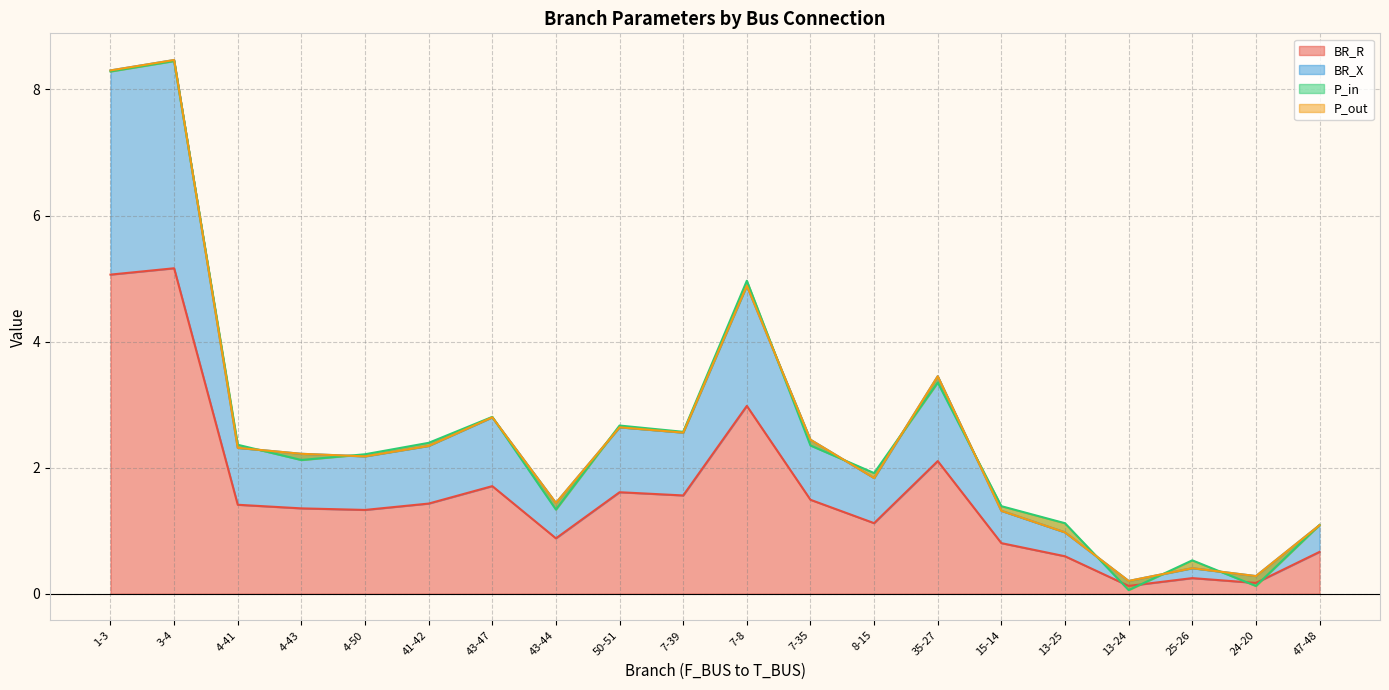

How many data points does each series have?

20